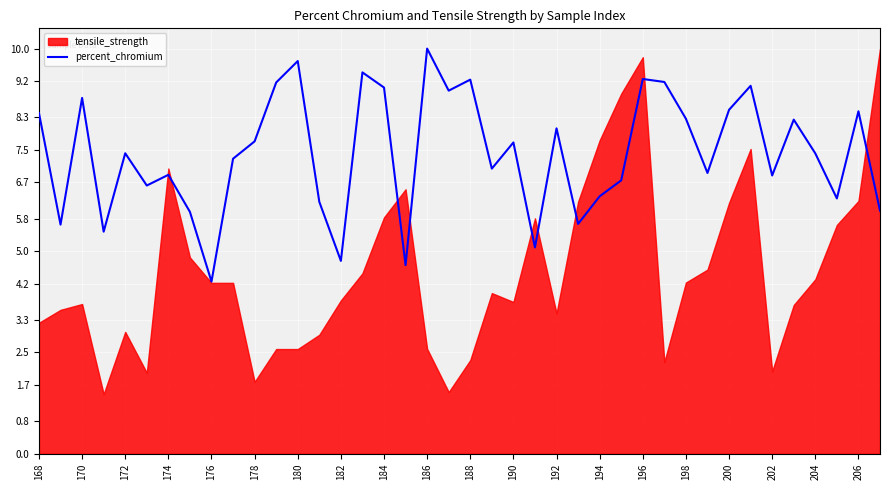

True or false: percent_chromium has a value of 3.0 at 182.

False